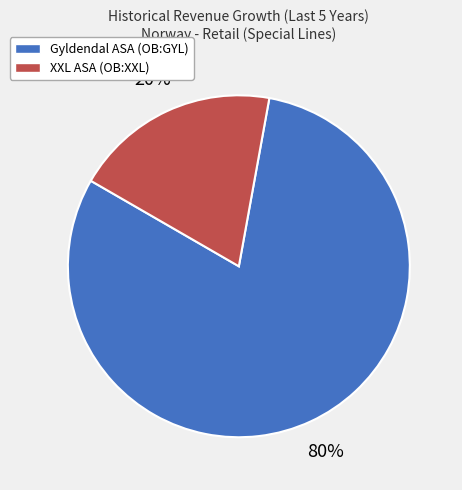

How many segments does this pie chart have?

2